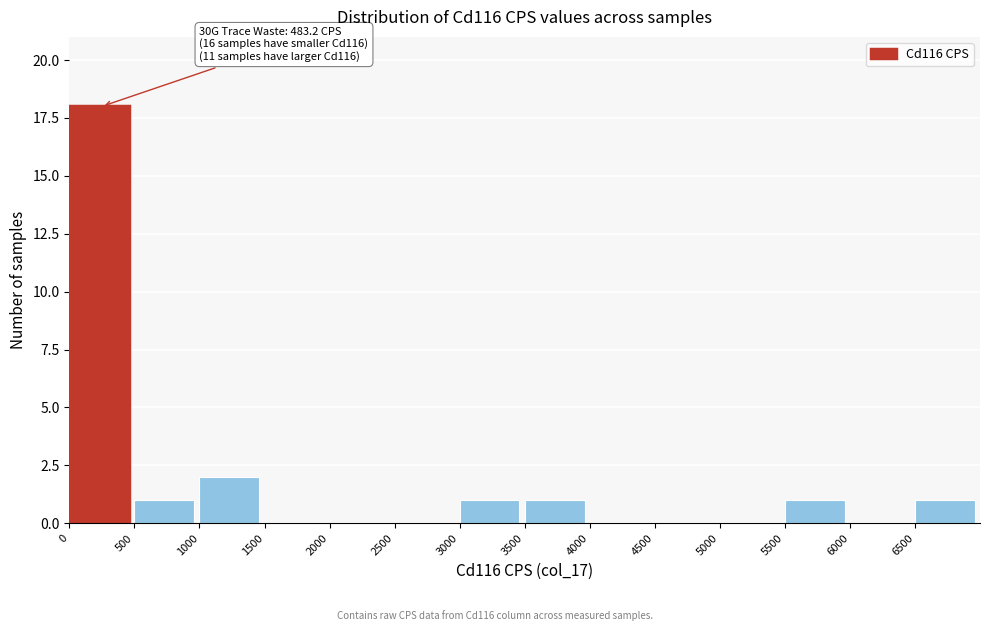

Over which range of the x-axis is the bar tallest?

0 to 500